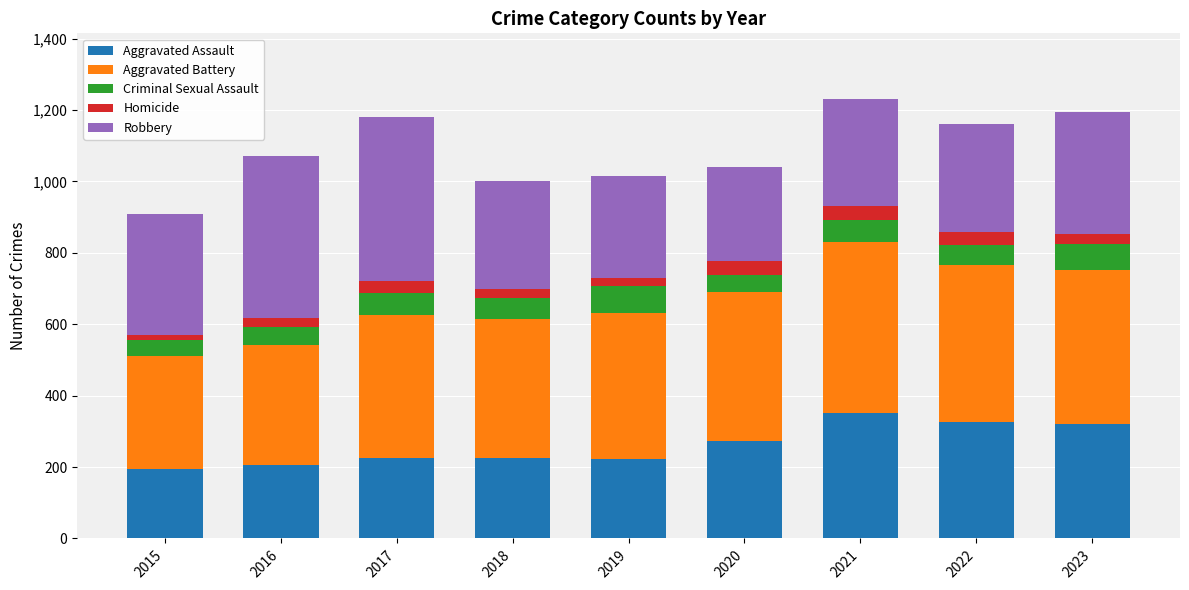

What is the average value of the Aggravated Assault series?

261